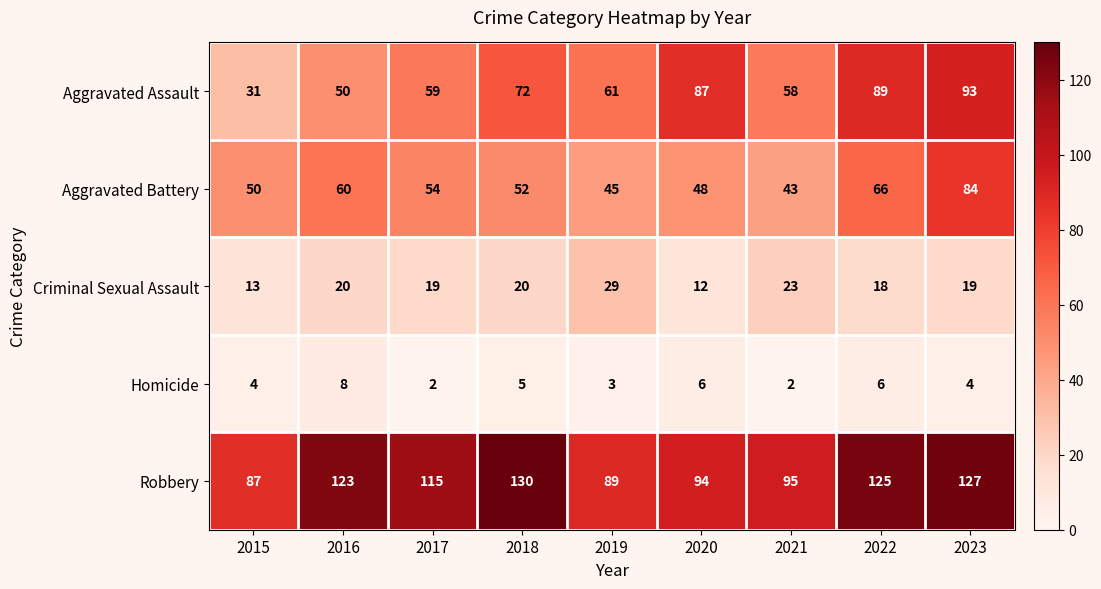

Which series has the largest total across all categories?

Robbery